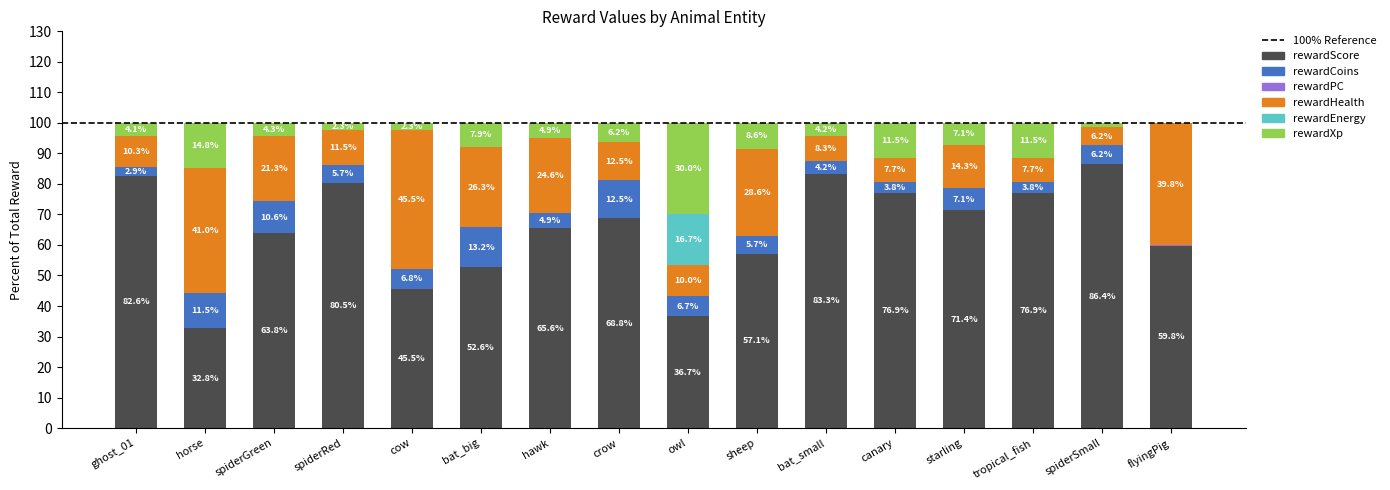

Are the bars horizontal?

No